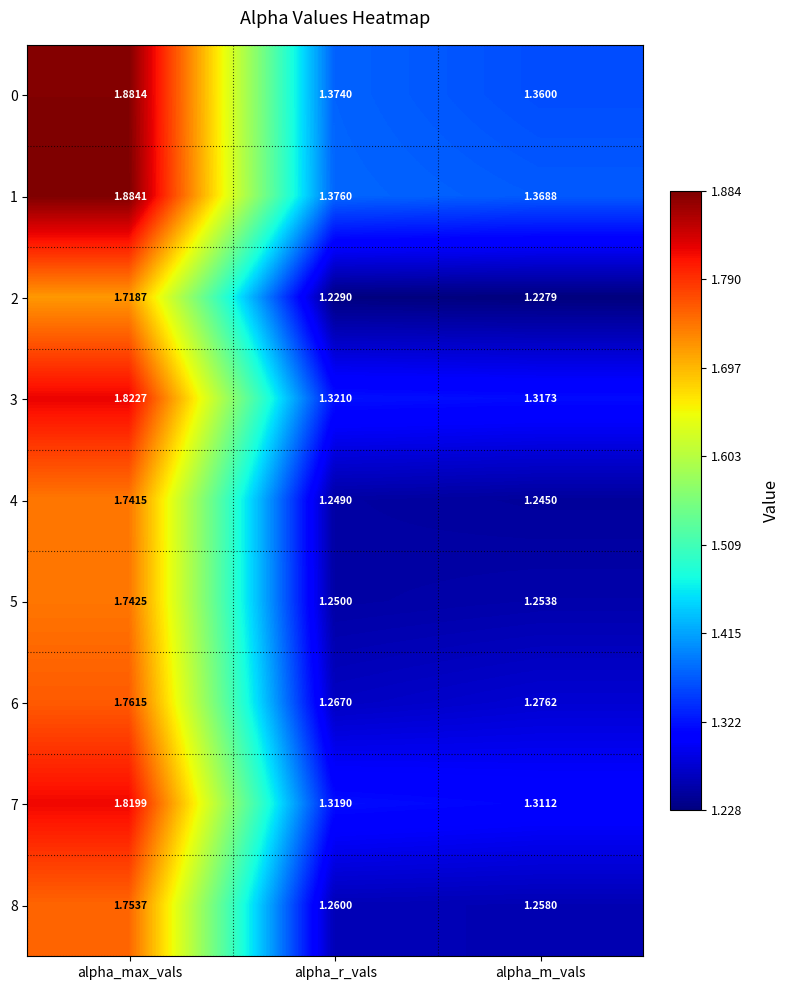

Rank the series at alpha_m_vals from highest to lowest value.

1, 0, 3, 7, 6, 8, 5, 4, 2